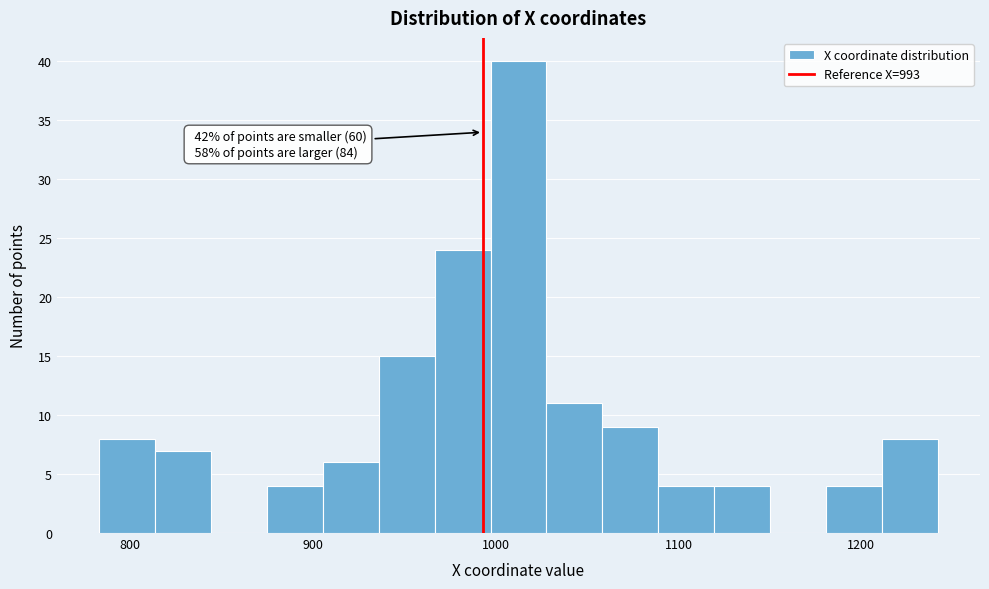

Around what value on the x-axis is the tallest bar? Give the approximate position of its centre, as read against the axis.

1010